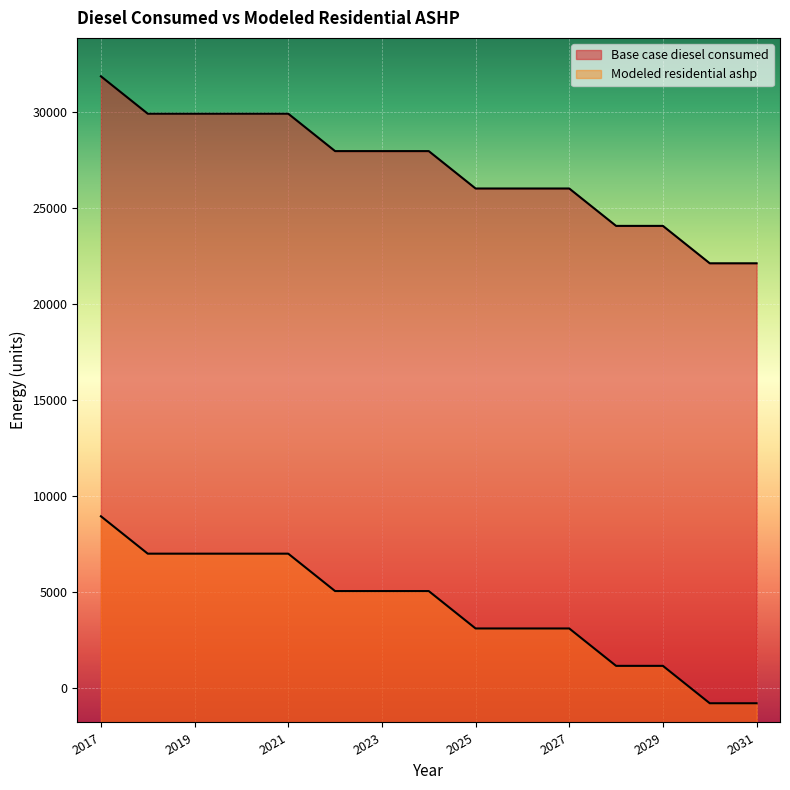

How many negative values does the Base case diesel consumed series have?

2